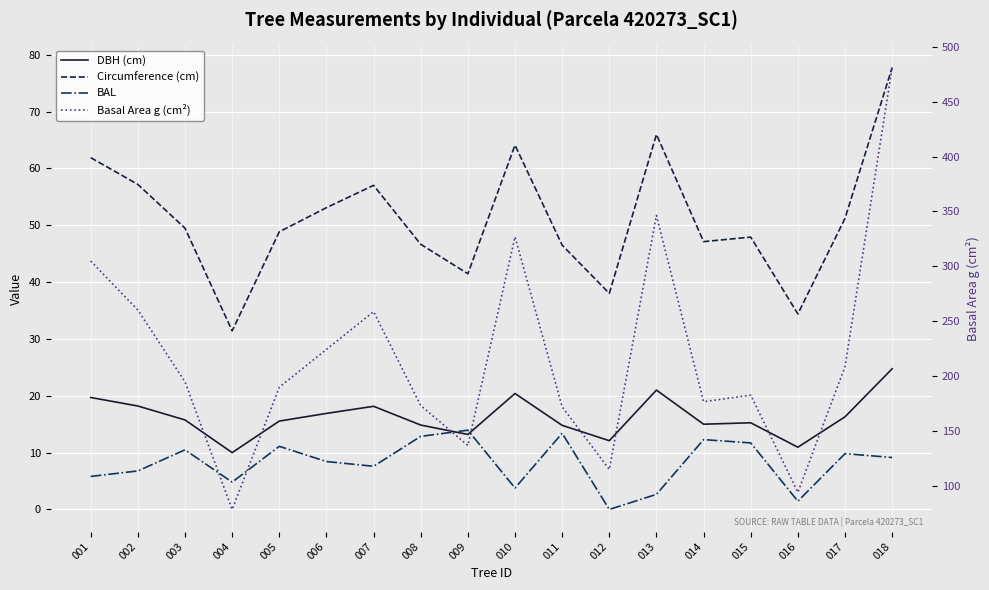

What are all the series names shown in the legend?

DBH (cm), Circumference (cm), BAL, Basal Area g (cm²)